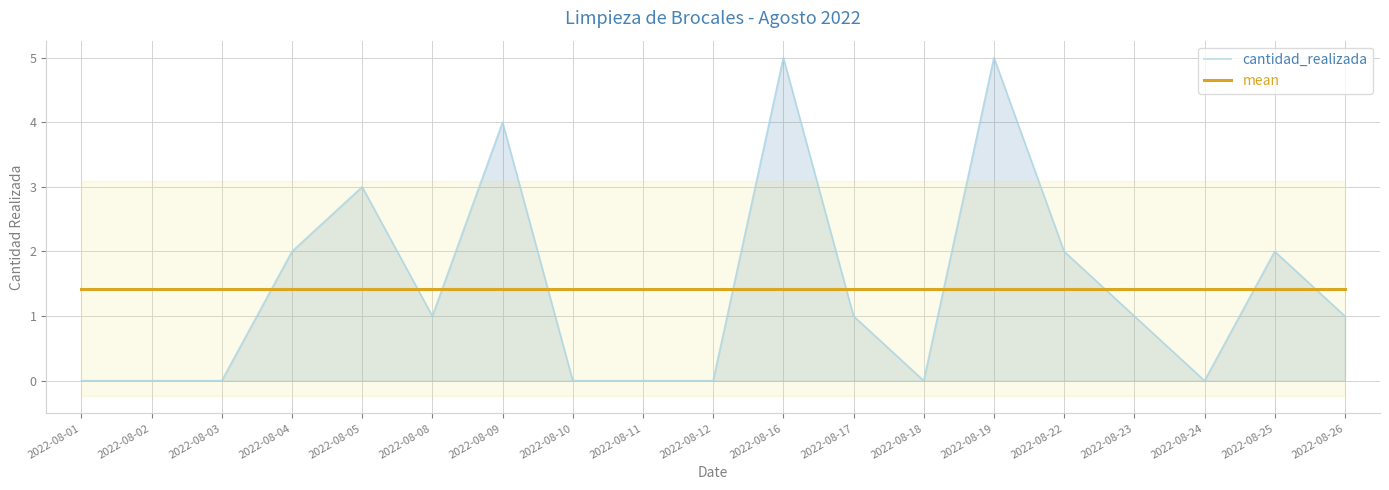

Rank the series by their maximum value, from highest to lowest.

cantidad_realizada, mean